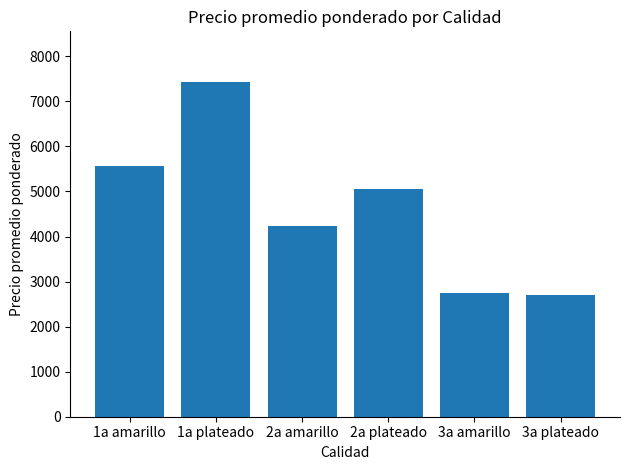

What is the sum of the values at 3a plateado and 1a plateado?

10136